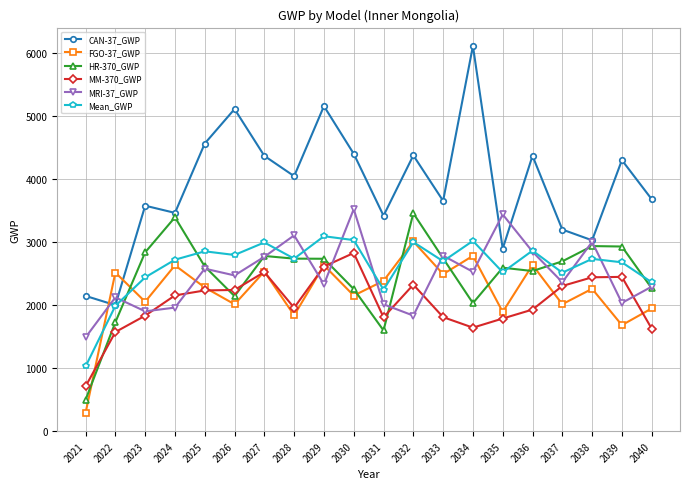

Which series has the largest total across all categories?

CAN-37_GWP